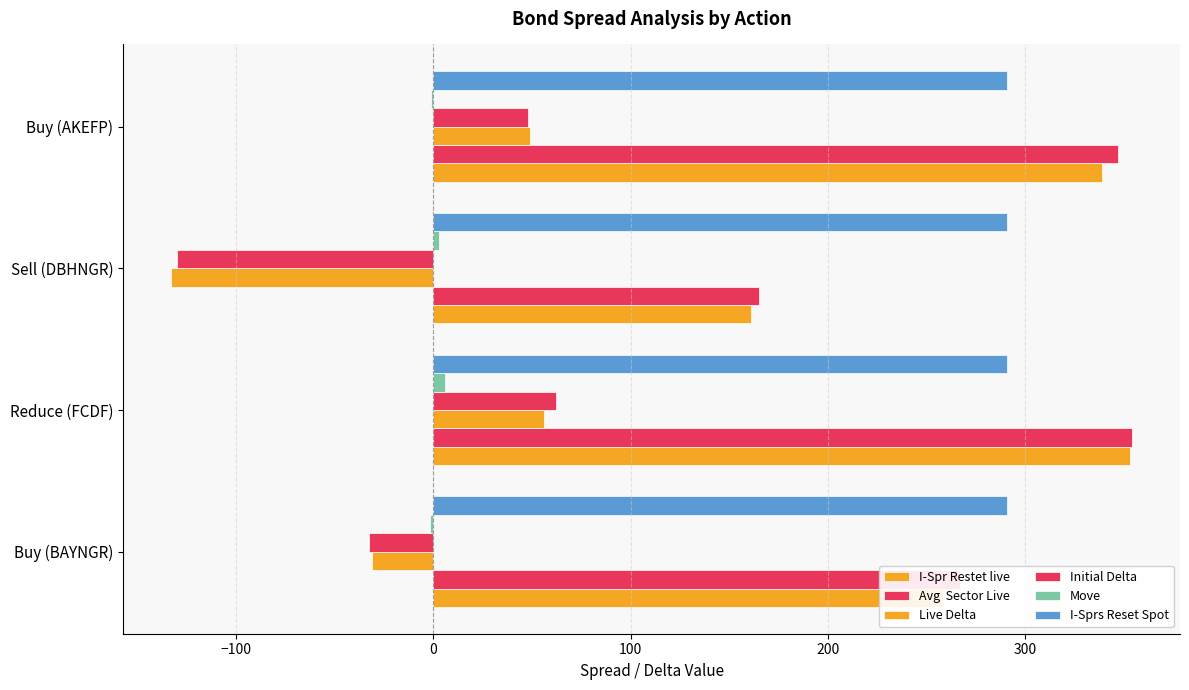

How many data points does each series have?

4